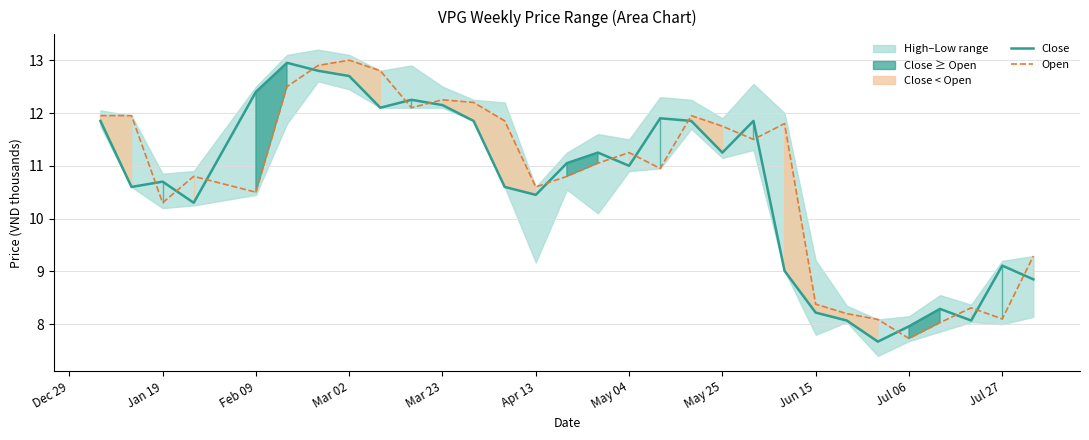

At how many categories does at least one series exceed 7?

30